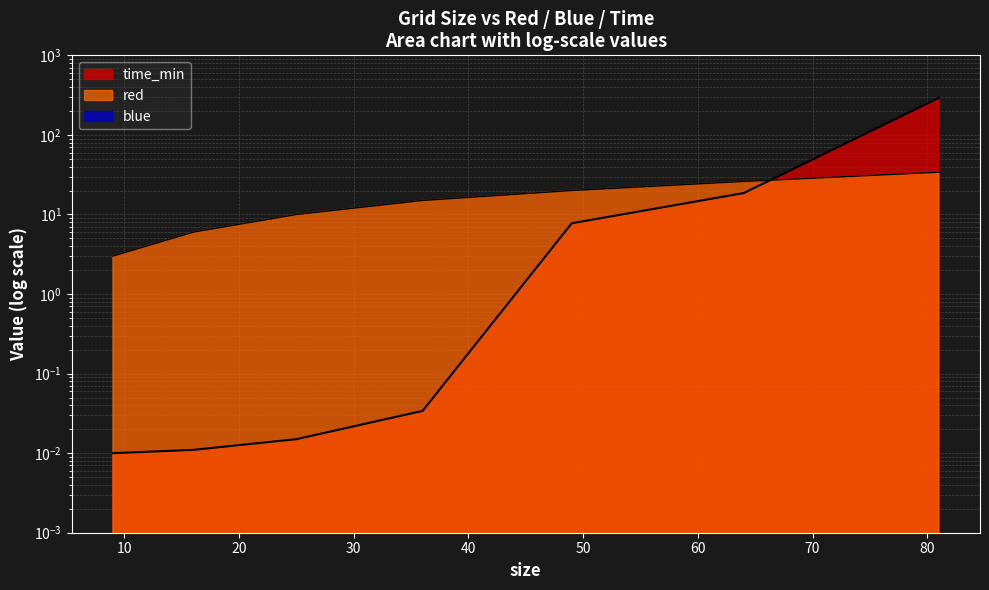

True or false: time_min and red cross at least once.

True